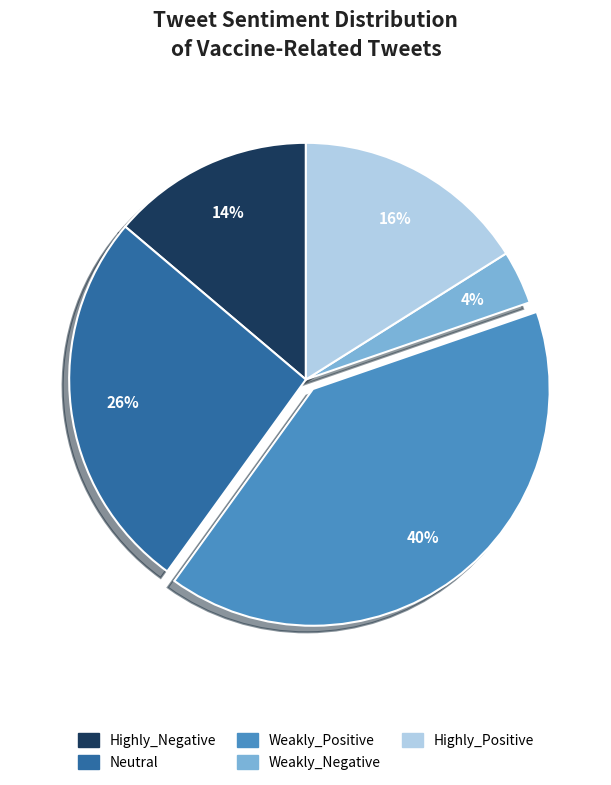

Which category has the smallest portion of the pie?

Weakly_Negative